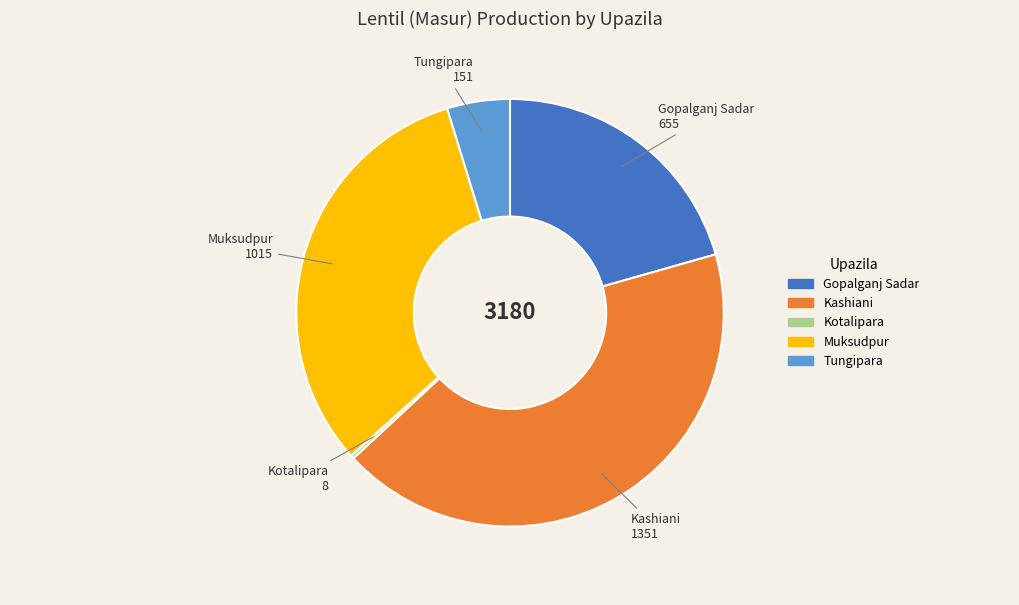

Is there any slice that represents more than half of the pie?

No